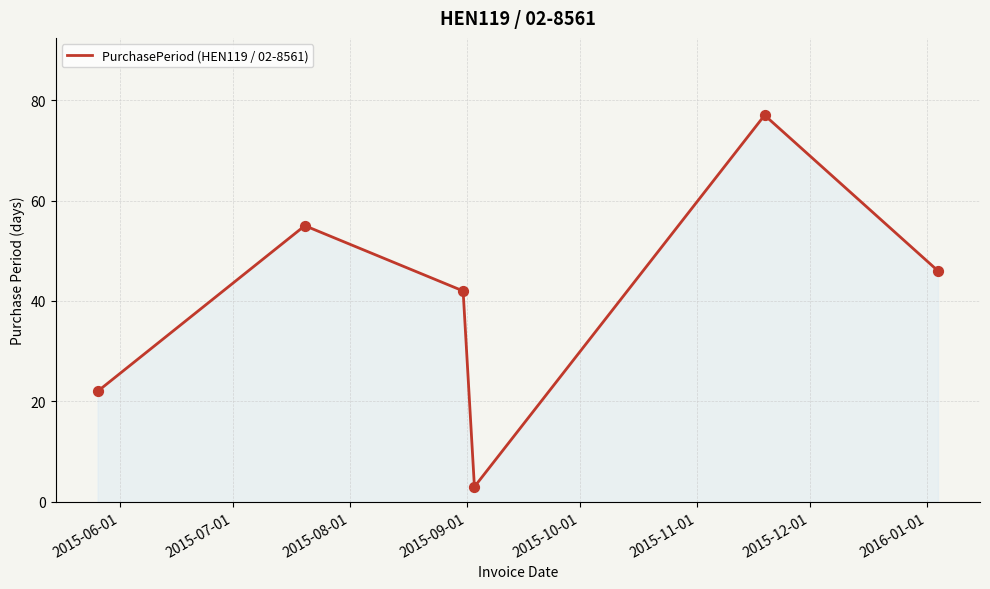

What is the greatest value displayed?

77